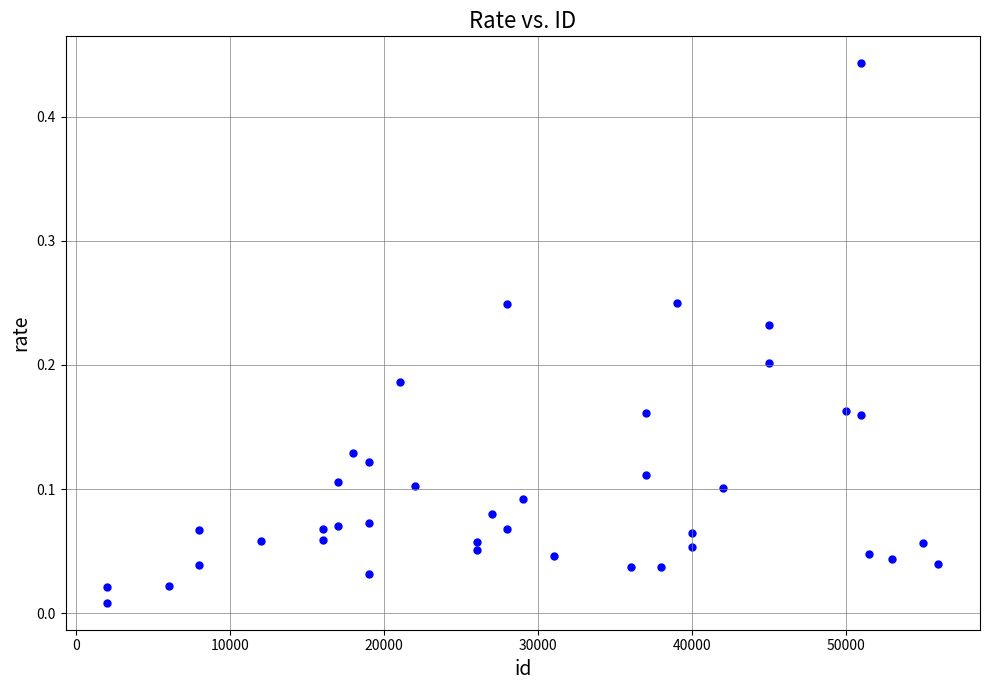

What is the range of X values (max minus min)?

53988.0